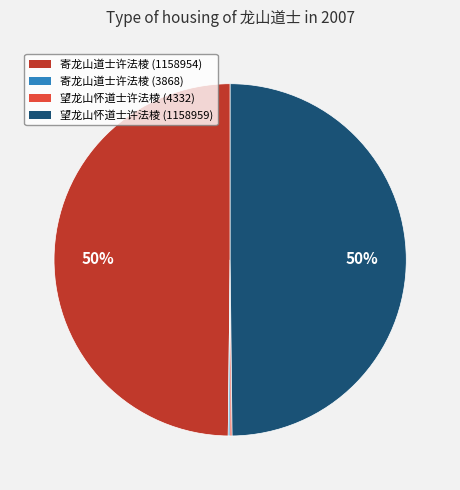

To the nearest percent, what is the average slice percentage?

25%